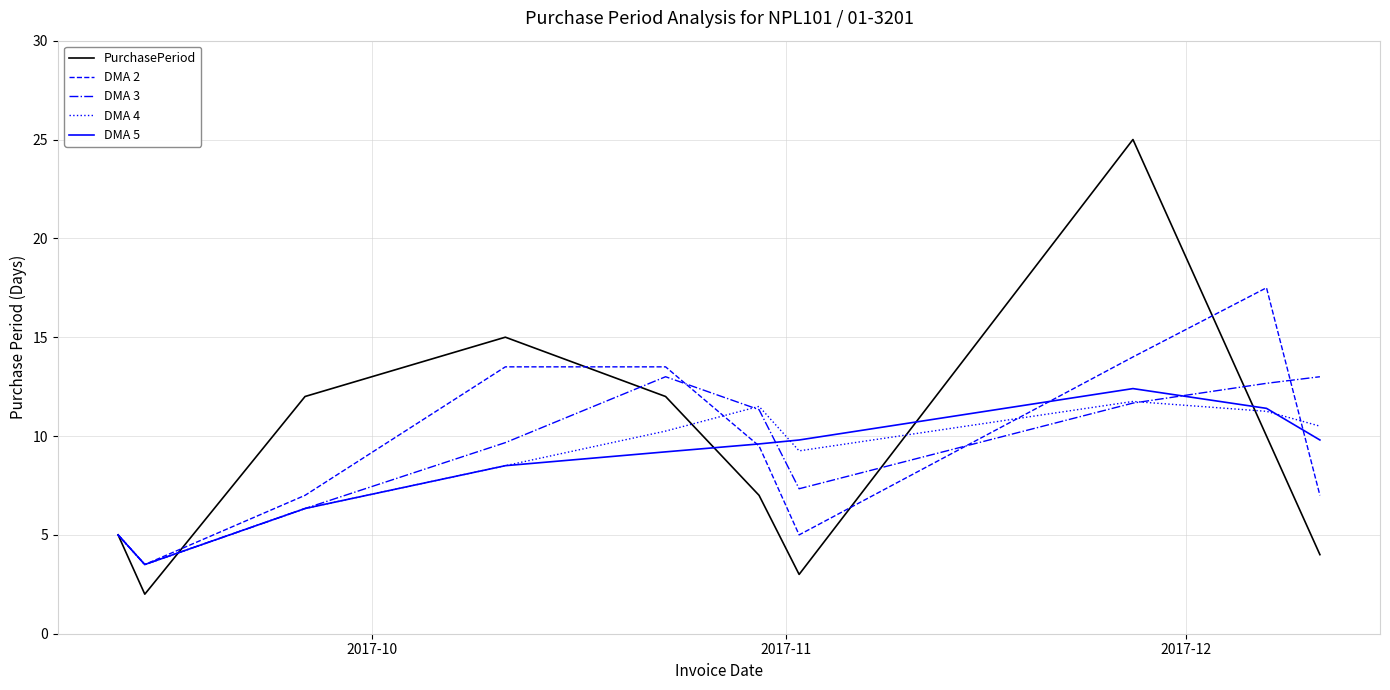

Which series has the largest range (max minus min)?

PurchasePeriod